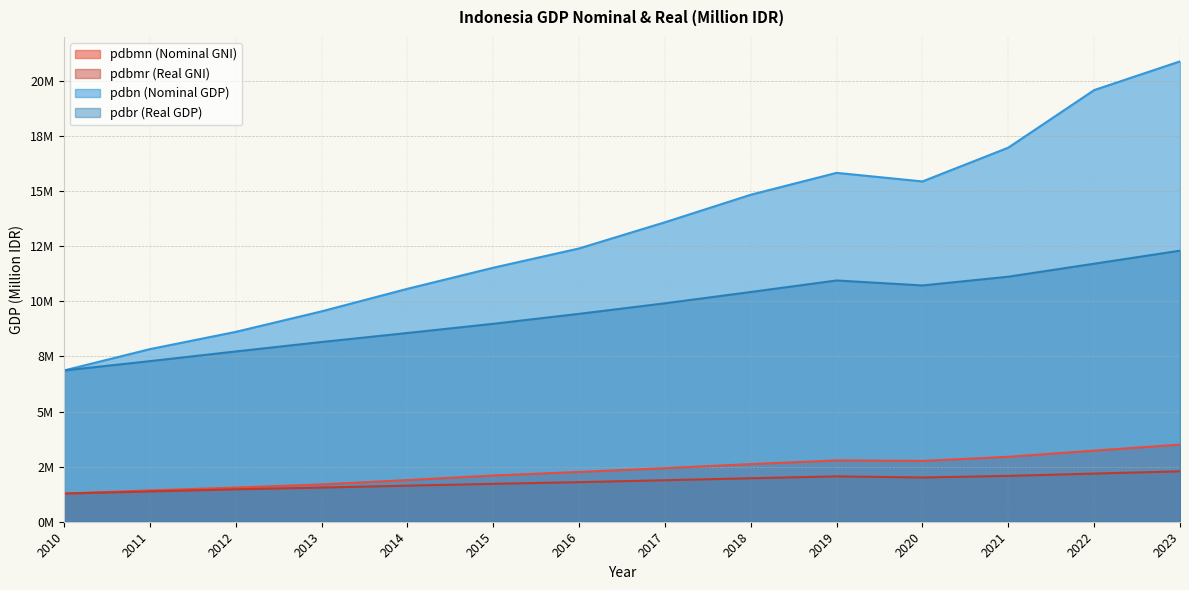

Reading left to right, list all the values displayed in this chart.

pdbmn: 1278938.6	1420151.8	1549748.0	1693211.3	1890383.4	2098046.6	2258803.6	2430339.2	2615151.8	2782921.2	2760435.3	2946897.0	3228155.2	3499615.0
pdbmr: 1278938.6	1374400.1	1470331.1	1550512.0	1637505.9	1720221.2	1796485.8	1883616.7	1973536.6	2059265.6	2007316.6	2081054.8	2185263.2	2287660.2
pdbn: 6864133.1	7831726.0	8615704.5	9546134.0	10569705.3	11526332.8	12401728.5	13589825.7	14838756.0	15832657.2	15443353.2	16976751.4	19588089.9	20892376.7
pdbr: 6864133.1	7287635.3	7727083.4	8156497.8	8564866.6	8982517.1	9434613.4	9912928.1	10425851.9	10949155.4	10722999.3	11120059.7	11710247.9	12301393.6